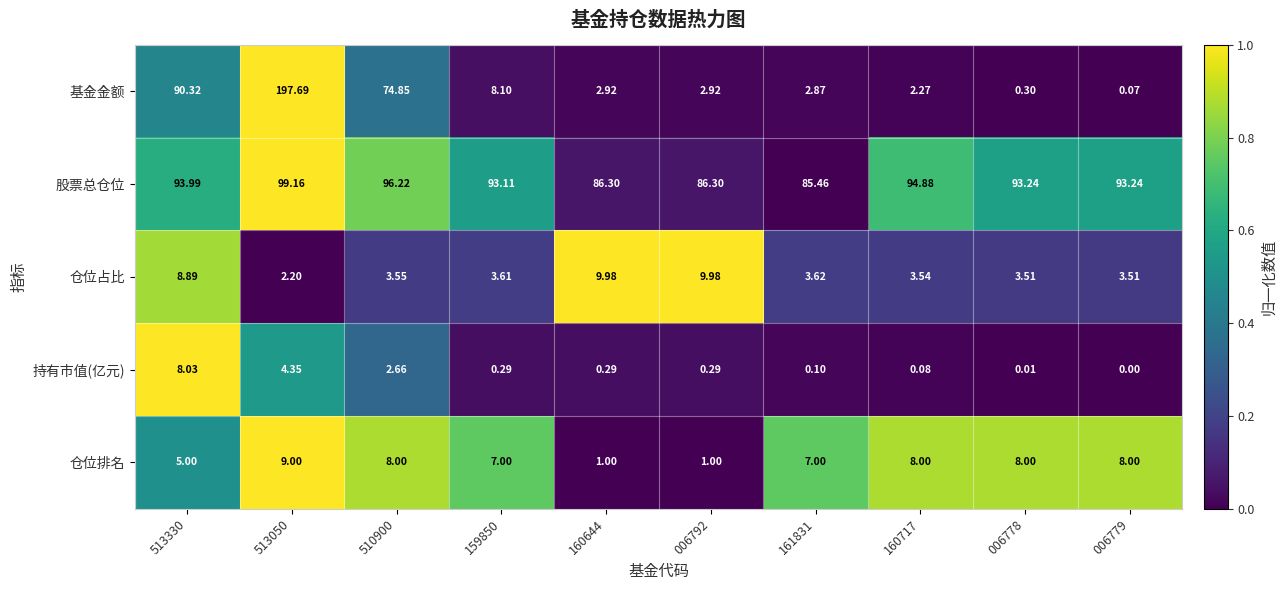

Is the value of 持有市值(亿元) at 159850 greater than the value of 基金金额 at 513050?

No